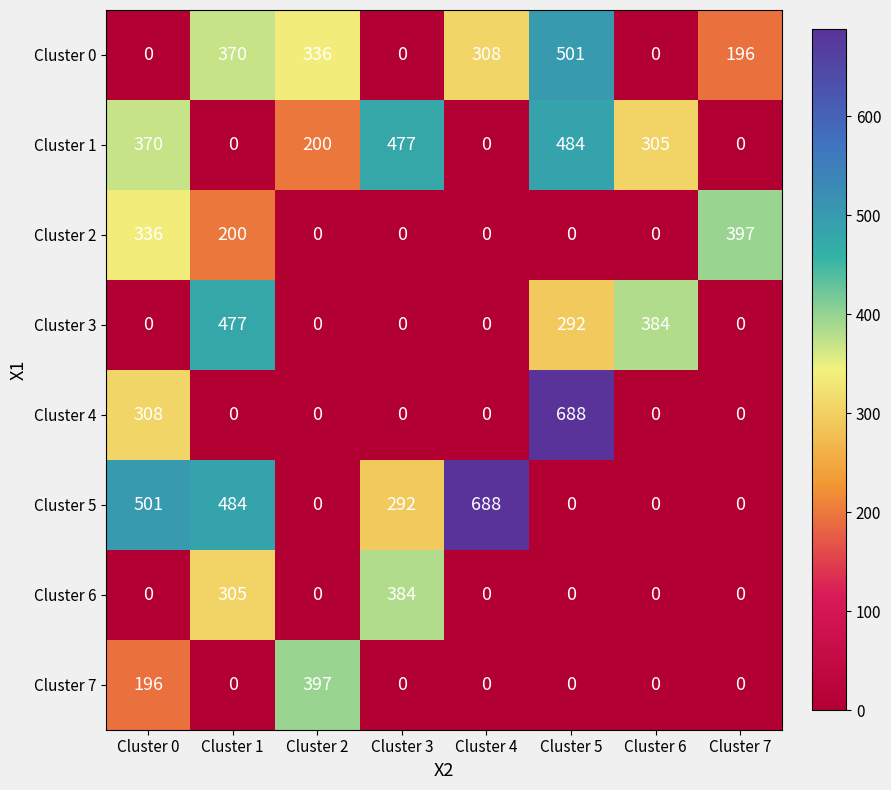

What is the total value across all series at Cluster 6?

689